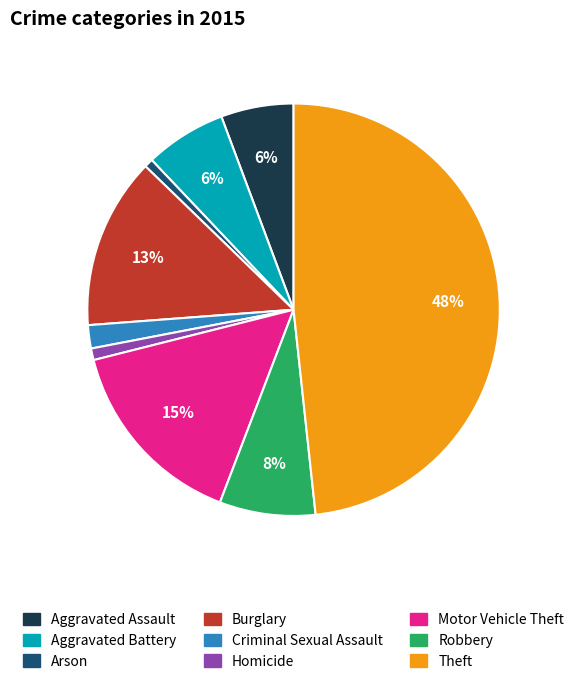

To the nearest percent, what is the difference between the Motor Vehicle Theft and Theft slice percentages?

33%